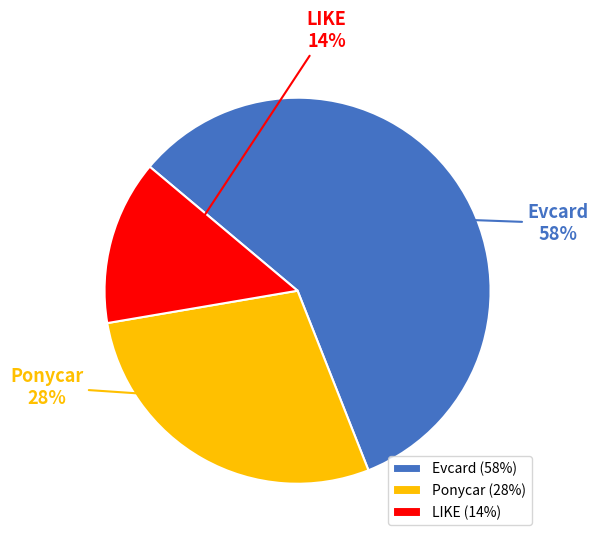

How many slices are in this pie chart?

3